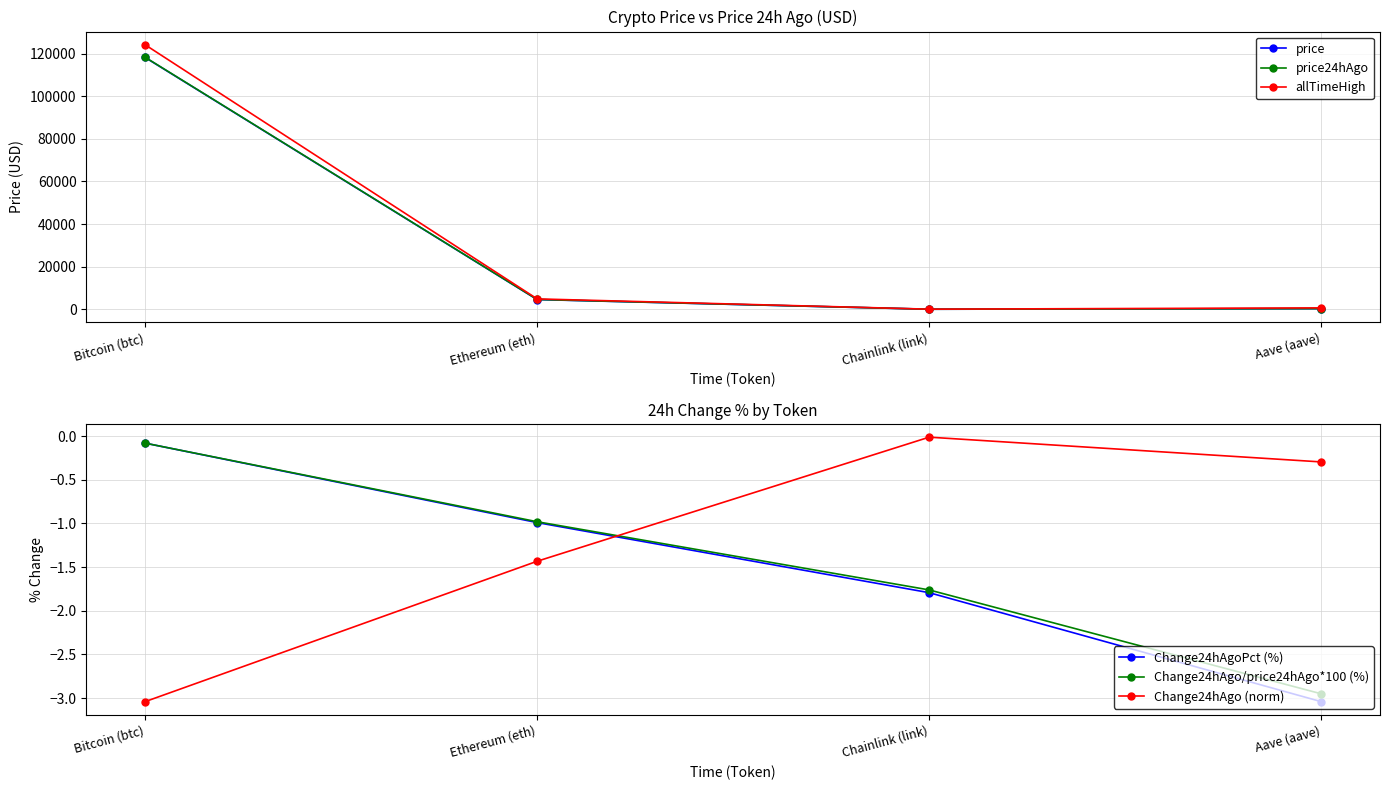

At how many categories does at least one series exceed 94547?

1